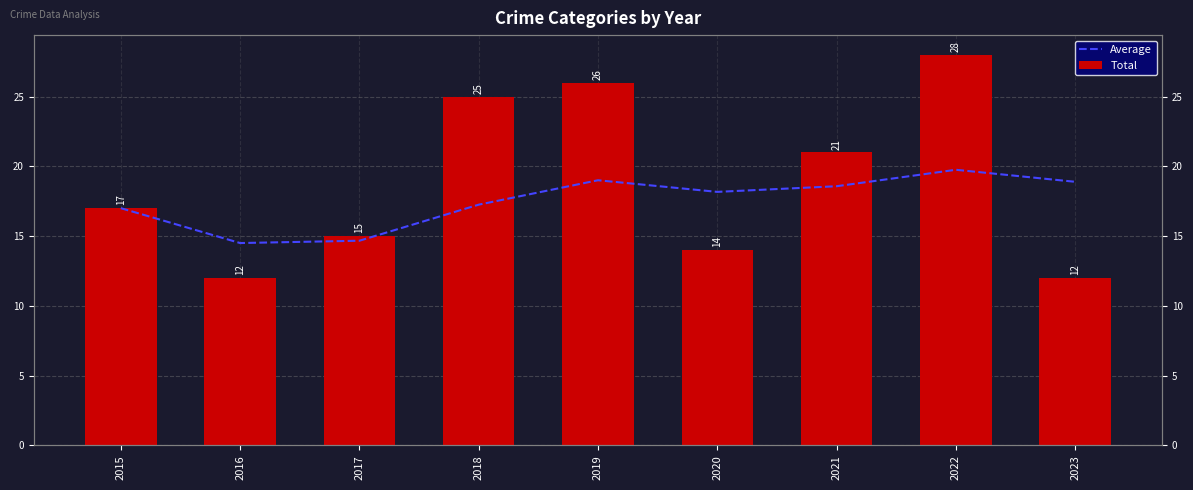

The value of Average at 2018 is 25.0. True or false?

False